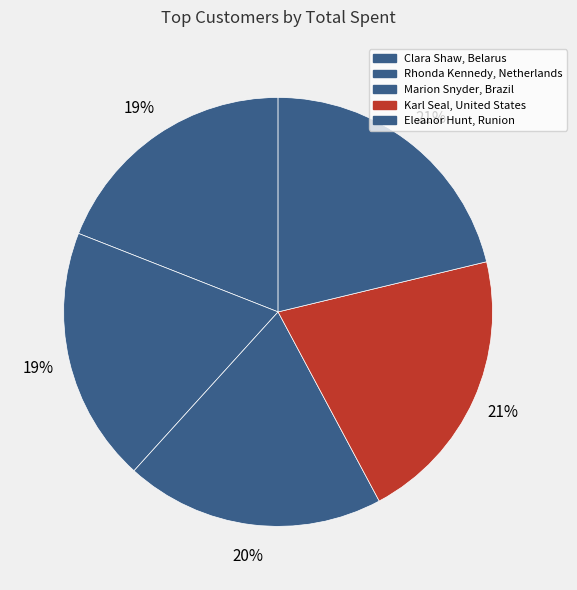

Rank the categories by value from highest to lowest.

Eleanor Hunt, Runion, Karl Seal, United States, Marion Snyder, Brazil, Rhonda Kennedy, Netherlands, Clara Shaw, Belarus